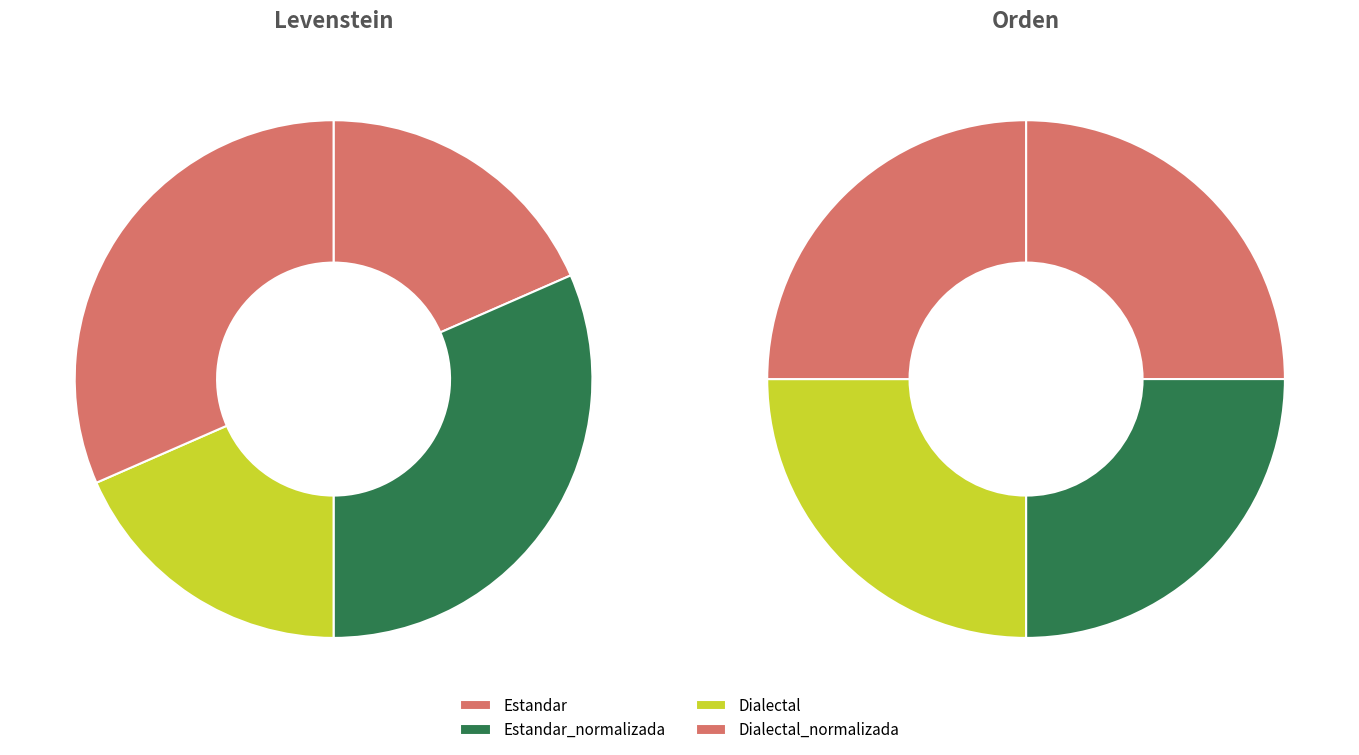

Does levenstein account for over 50% of the chart?

No